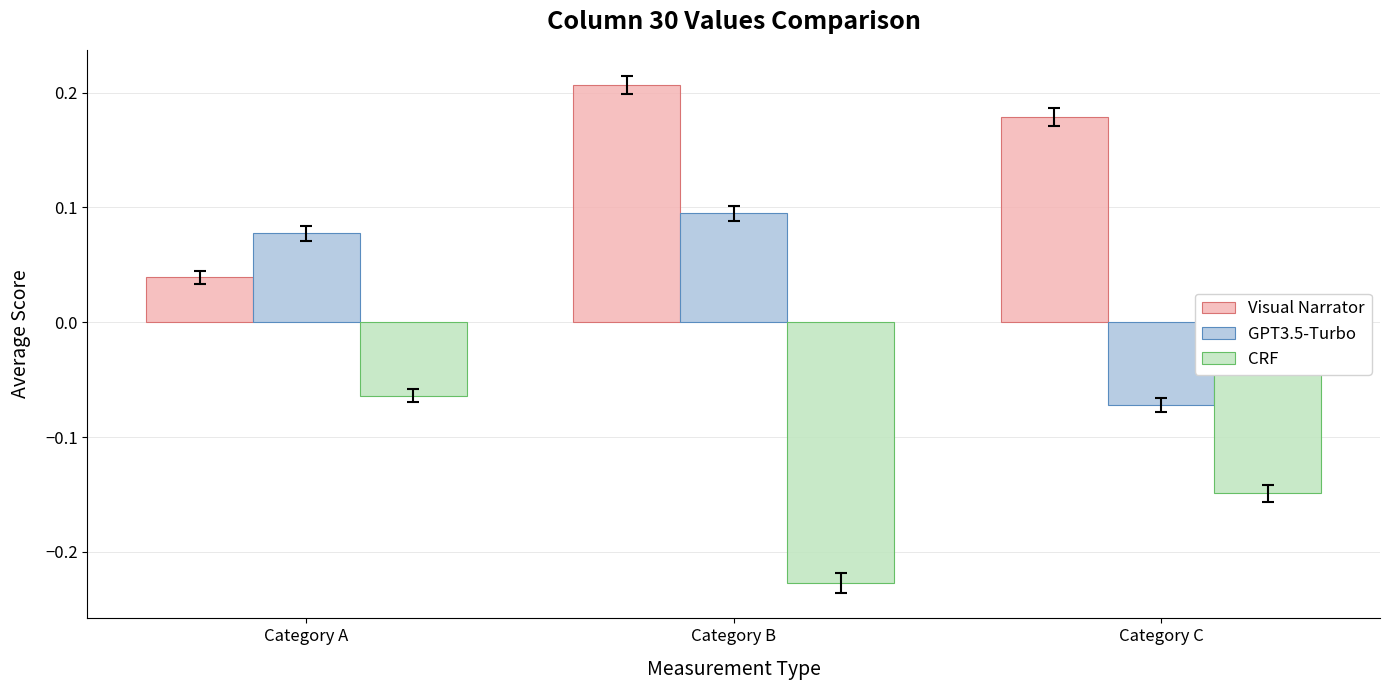

How many series are shown in this chart?

3